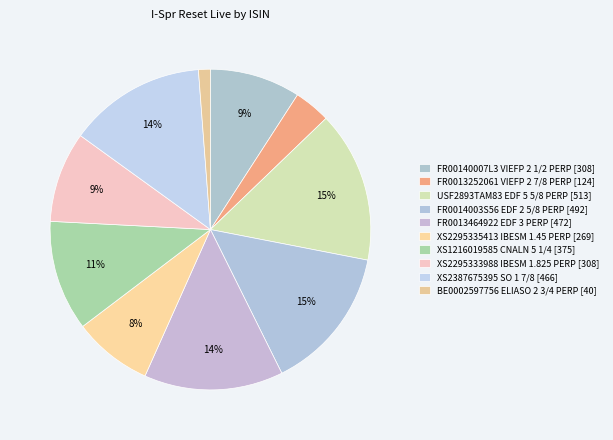

To the nearest percent, what is the combined percentage of FR0014003S56 EDF 2 5/8 PERP and XS2295333988 IBESM 1.825 PERP?

24%